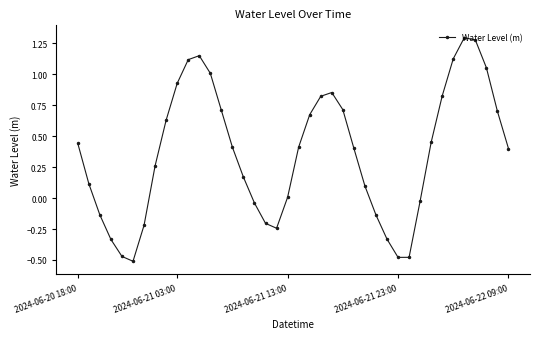

What is the difference between the maximum and minimum values?

1.8